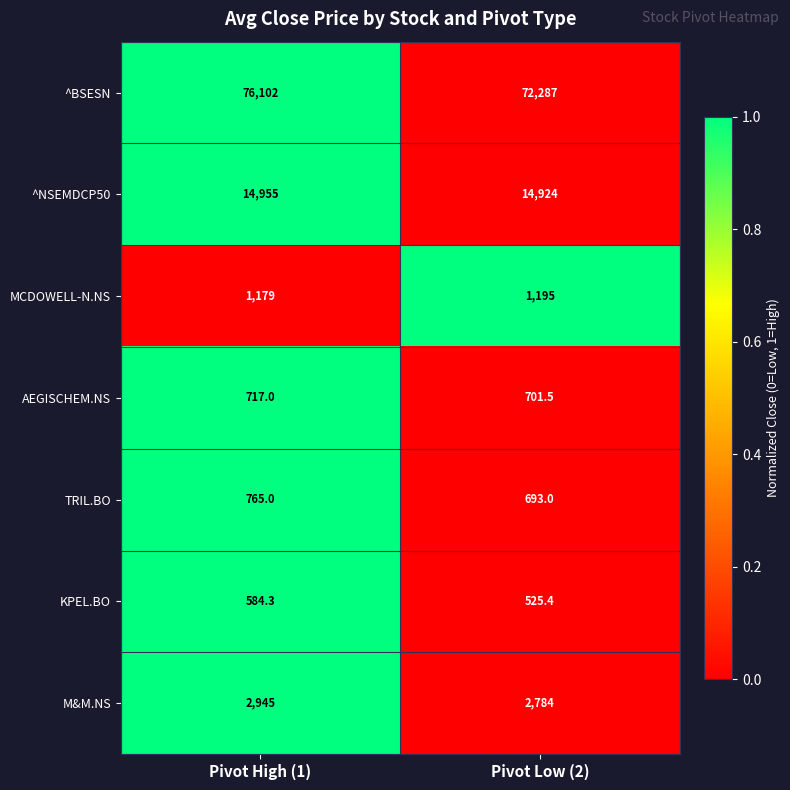

Which series has the largest range (max minus min)?

^BSESN